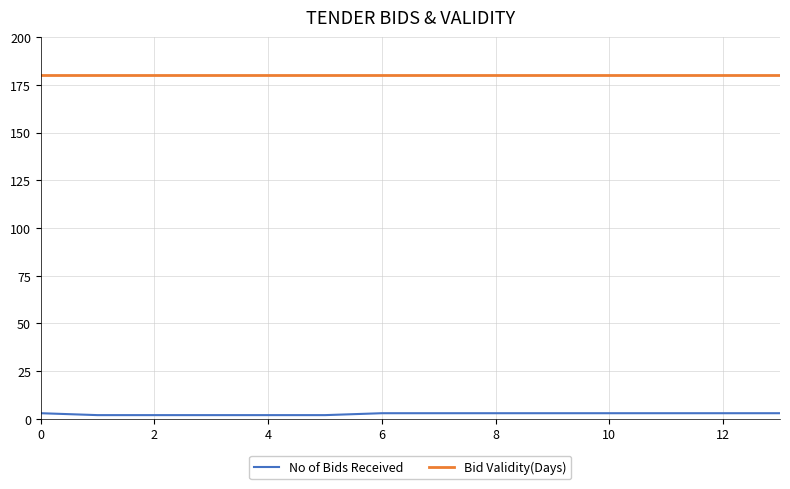

True or false: Bid Validity(Days) and No of Bids Received cross at least once.

False